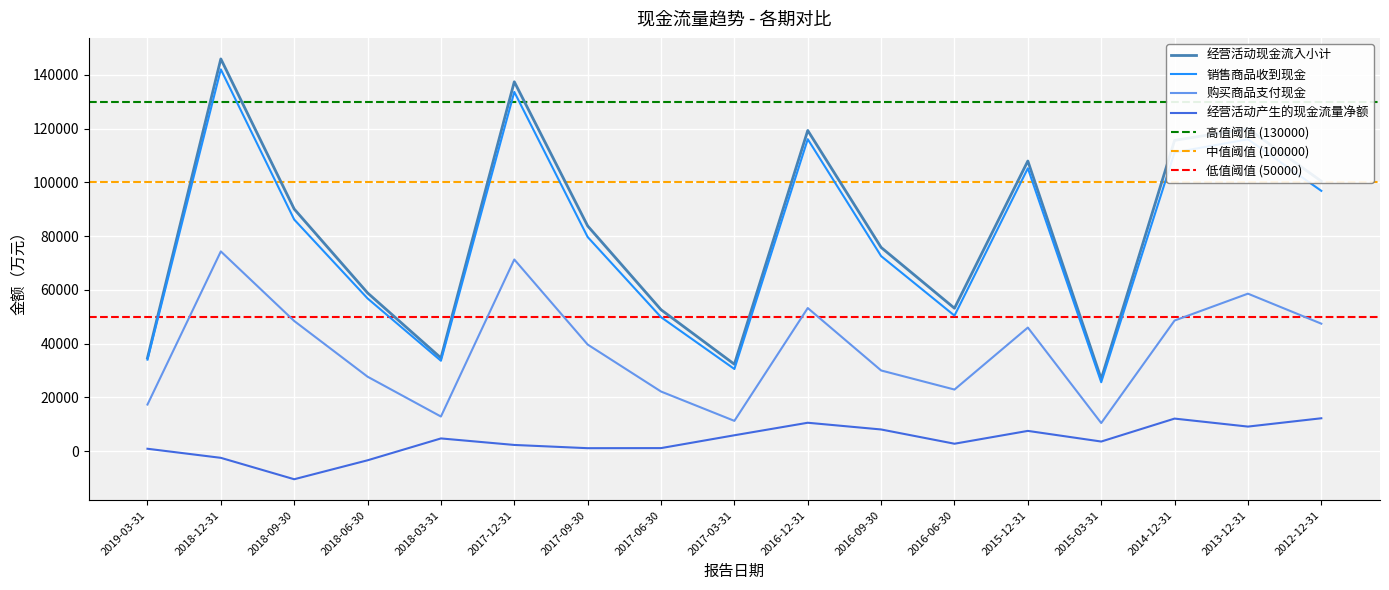

Which category has the highest value across all series?

2018-12-31